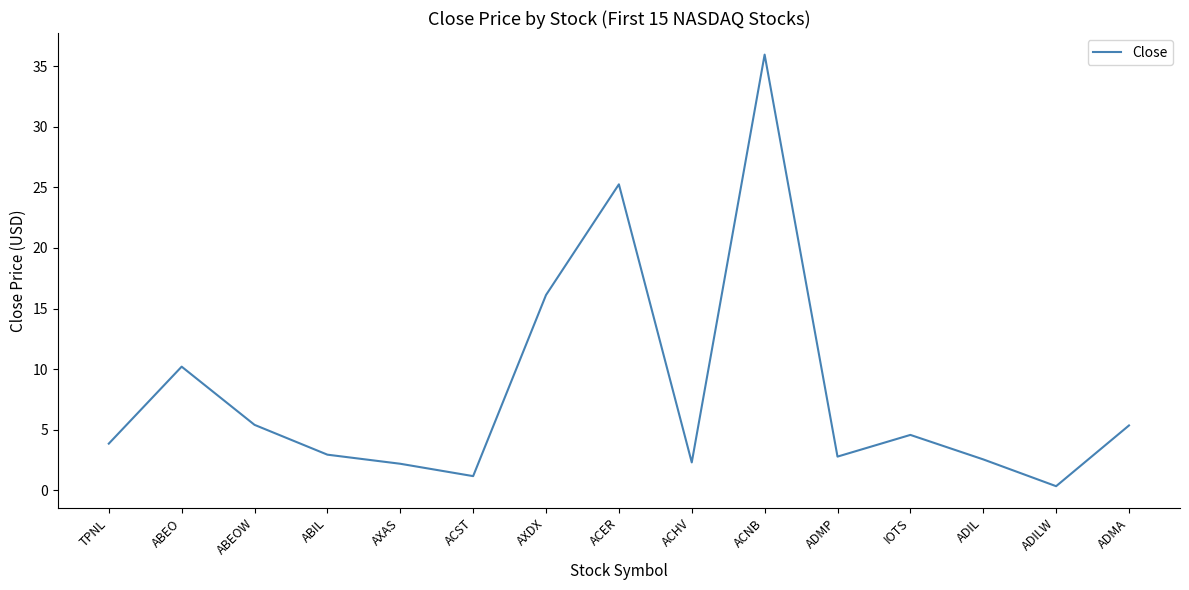

Is it true that the value at ABEOW is 5.4?

True